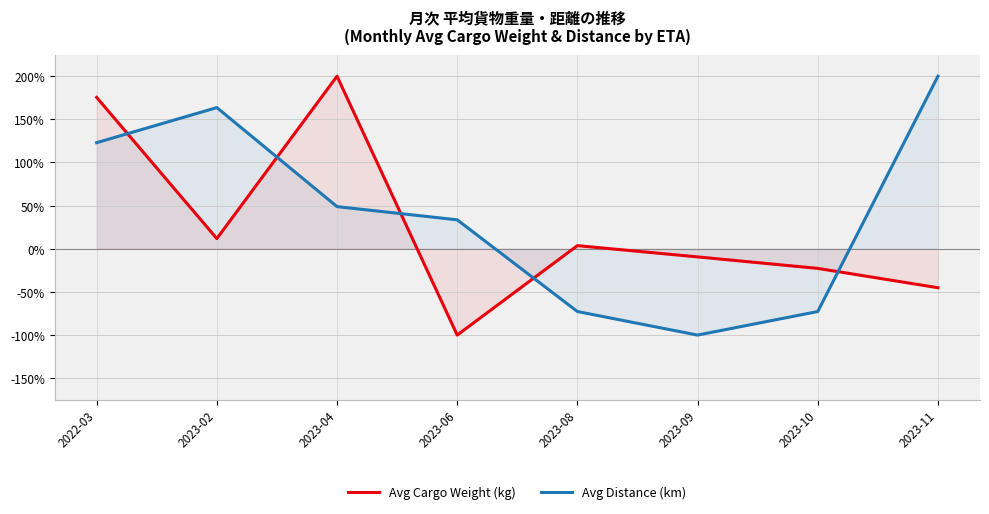

How many values in Avg Distance (km) are below zero?

3